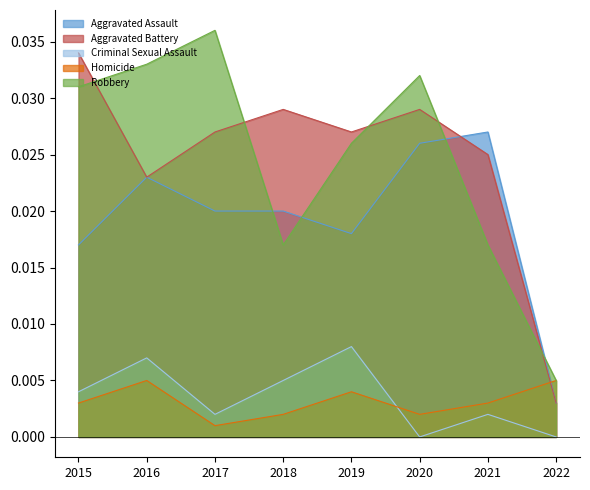

True or false: Robbery and Criminal Sexual Assault cross at least once.

False